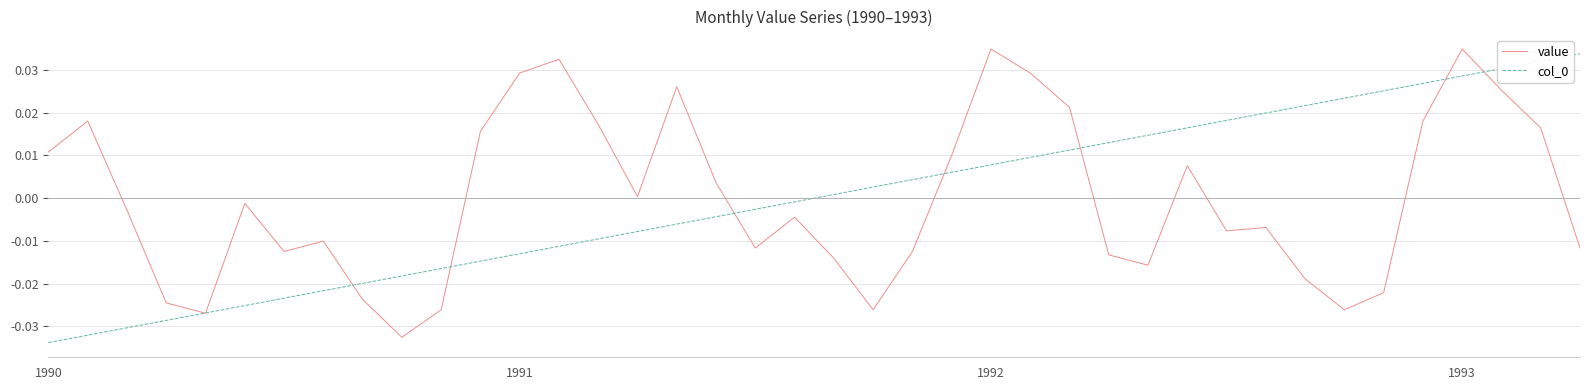

Where does the col_0 series first go above 0?

20